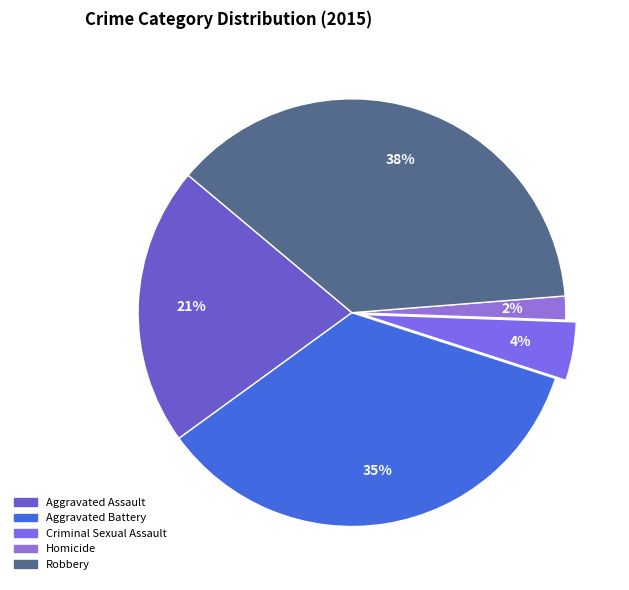

Does Robbery account for over 50% of the chart?

No